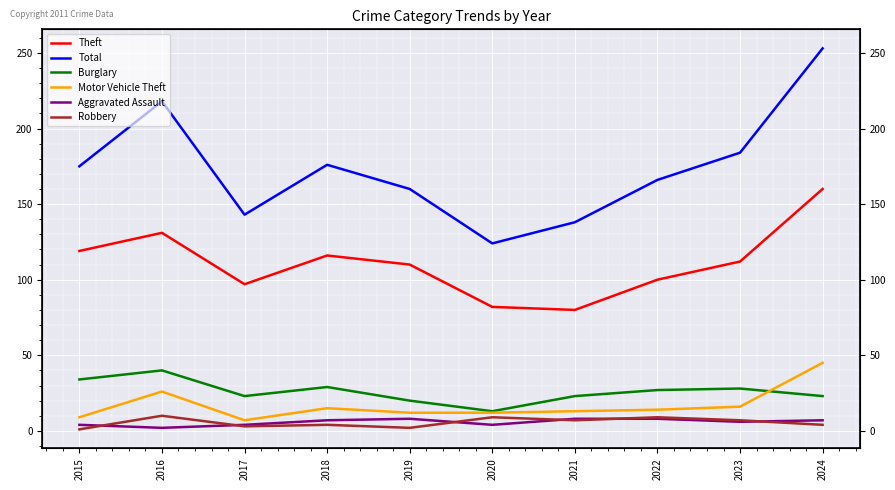

What is the value of the Burglary point at the 7th from the left?

23